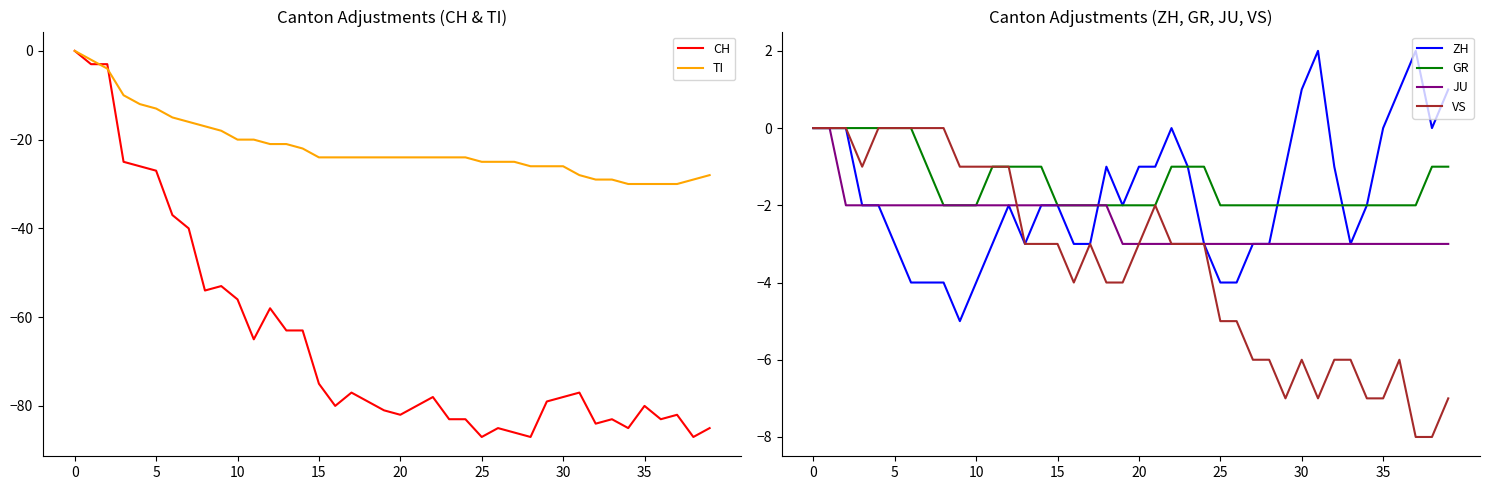

What is the difference between the highest and lowest values at 19?

79